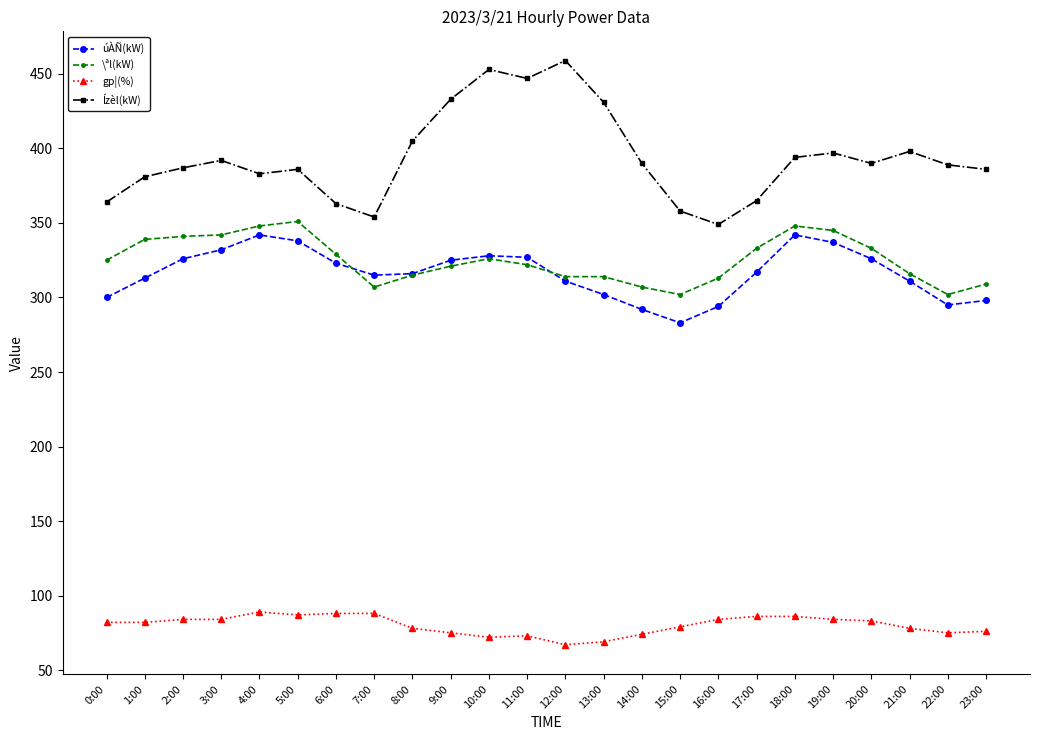

How many lines are shown in the chart?

4